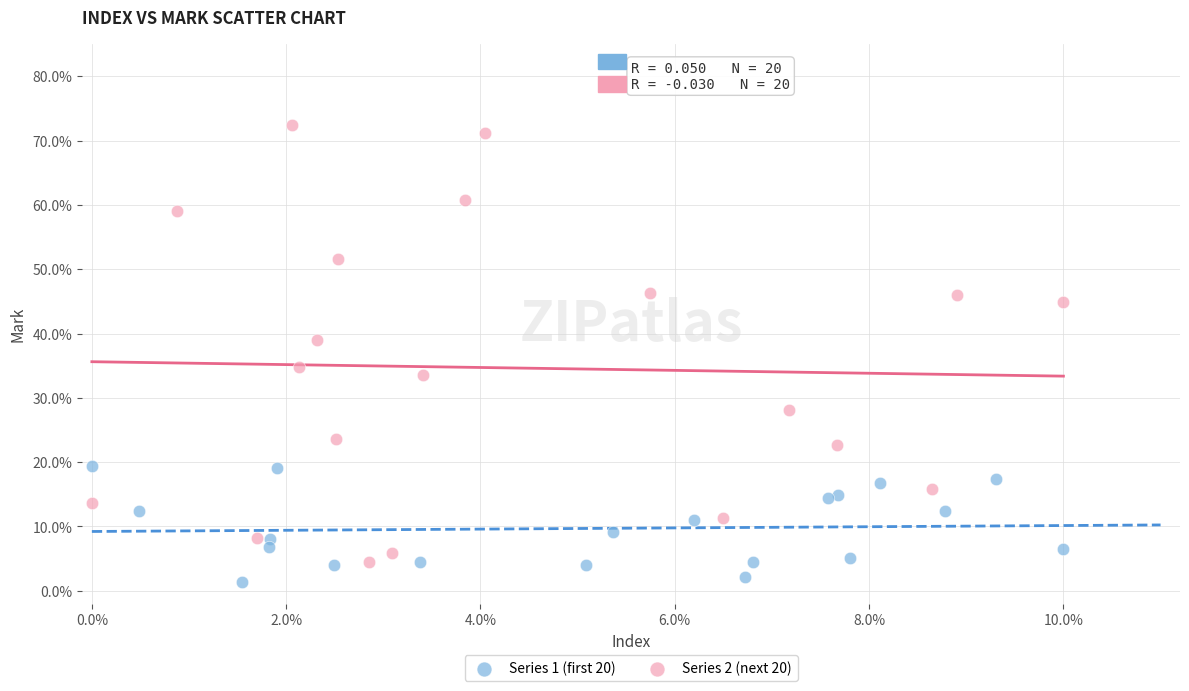

Which series has the largest Y range (max minus min)?

Series 2 (next 20)